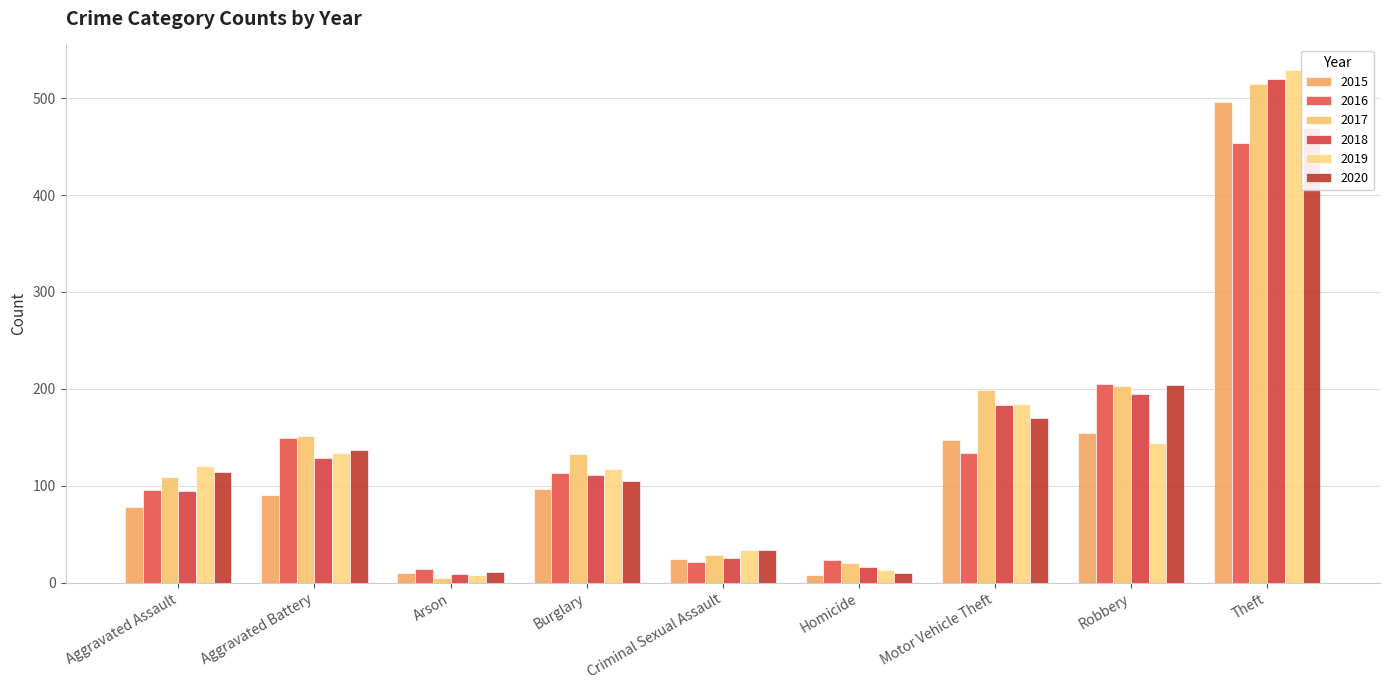

Reading left to right, list all the values displayed in this chart.

2015: Aggravated Assault=78	Aggravated Battery=90	Arson=10	Burglary=97	Criminal Sexual Assault=24	Homicide=8	Motor Vehicle Theft=147	Robbery=154	Theft=496
2016: Aggravated Assault=96	Aggravated Battery=149	Arson=14	Burglary=113	Criminal Sexual Assault=21	Homicide=23	Motor Vehicle Theft=134	Robbery=205	Theft=454
2017: Aggravated Assault=109	Aggravated Battery=151	Arson=5	Burglary=133	Criminal Sexual Assault=29	Homicide=20	Motor Vehicle Theft=199	Robbery=203	Theft=515
2018: Aggravated Assault=95	Aggravated Battery=129	Arson=9	Burglary=111	Criminal Sexual Assault=26	Homicide=16	Motor Vehicle Theft=183	Robbery=195	Theft=520
2019: Aggravated Assault=120	Aggravated Battery=134	Arson=8	Burglary=117	Criminal Sexual Assault=34	Homicide=13	Motor Vehicle Theft=184	Robbery=144	Theft=529
2020: Aggravated Assault=114	Aggravated Battery=137	Arson=11	Burglary=105	Criminal Sexual Assault=34	Homicide=10	Motor Vehicle Theft=170	Robbery=204	Theft=469